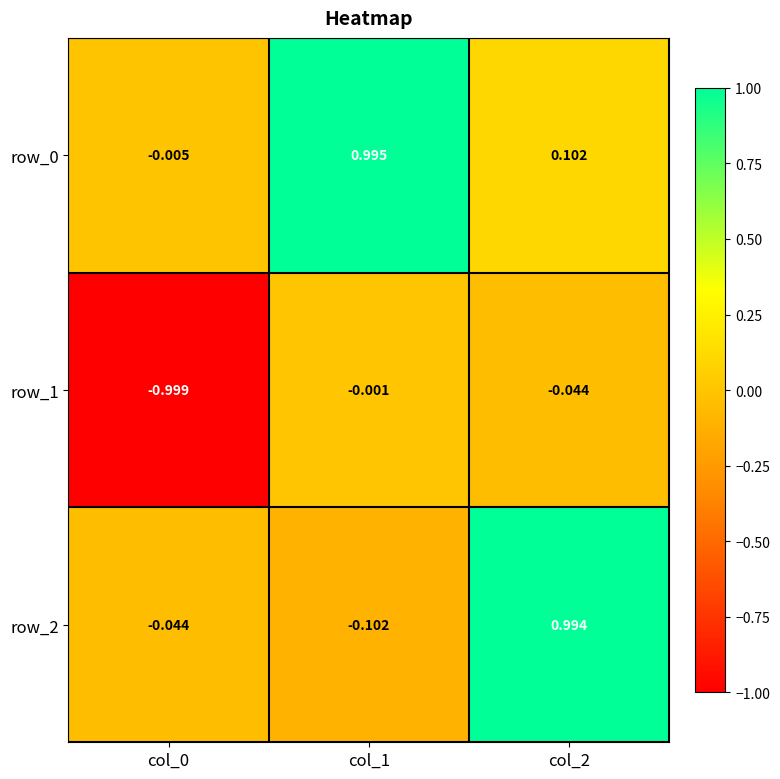

List the labels in order of row_0 value, smallest first.

col_0, col_2, col_1